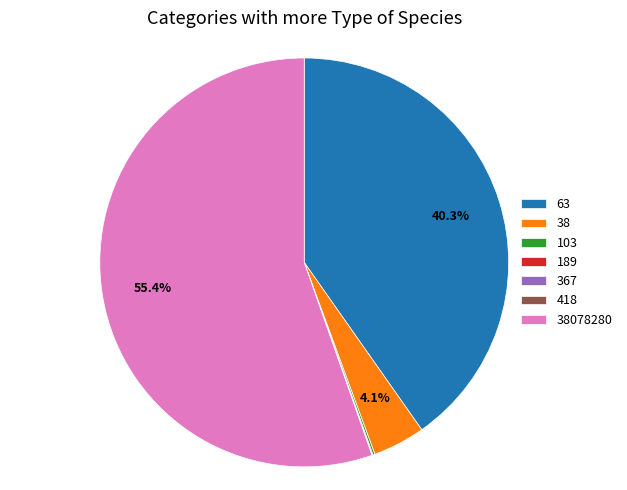

Does 38078280 represent more than half of the total?

Yes